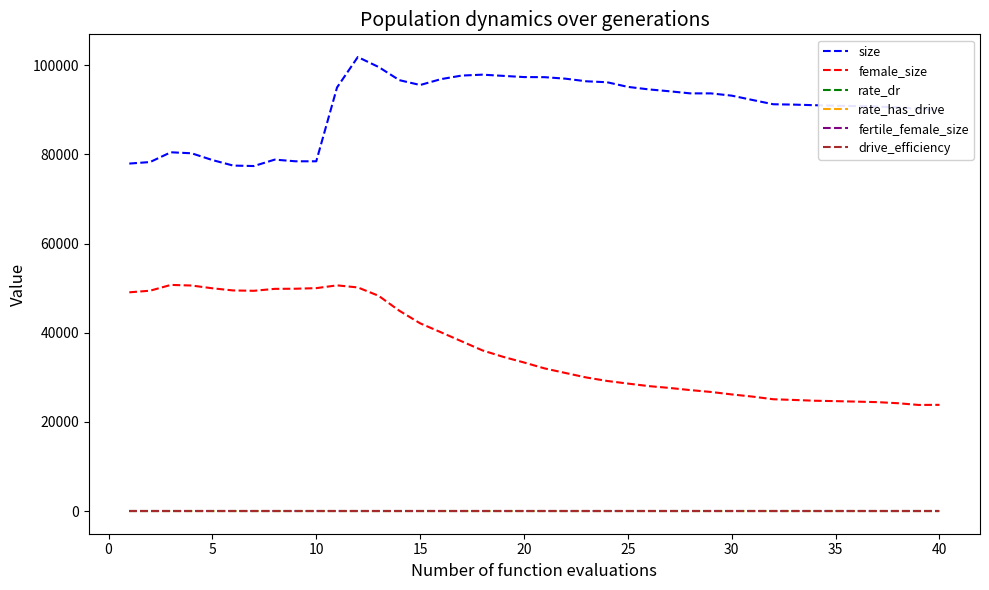

True or false: female_size and rate_dr intersect in this chart.

False